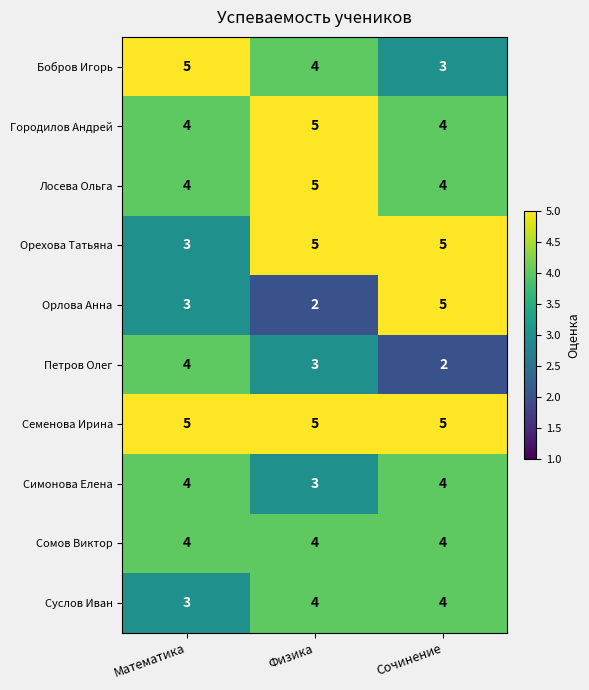

List the labels in order of Петров Олег value, largest first.

Математика, Физика, Сочинение